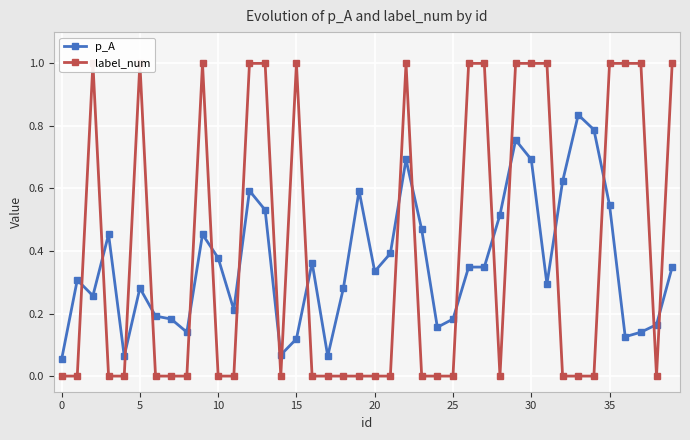

The value of p_A at 10 is 0.6. True or false?

False